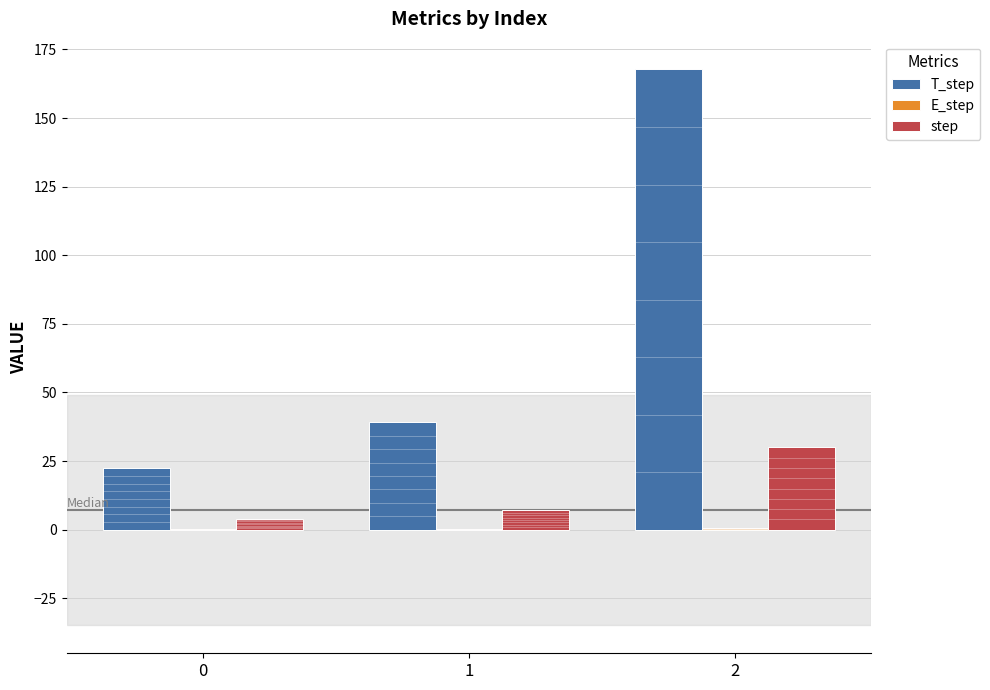

Which series has the largest total across all categories?

T_step